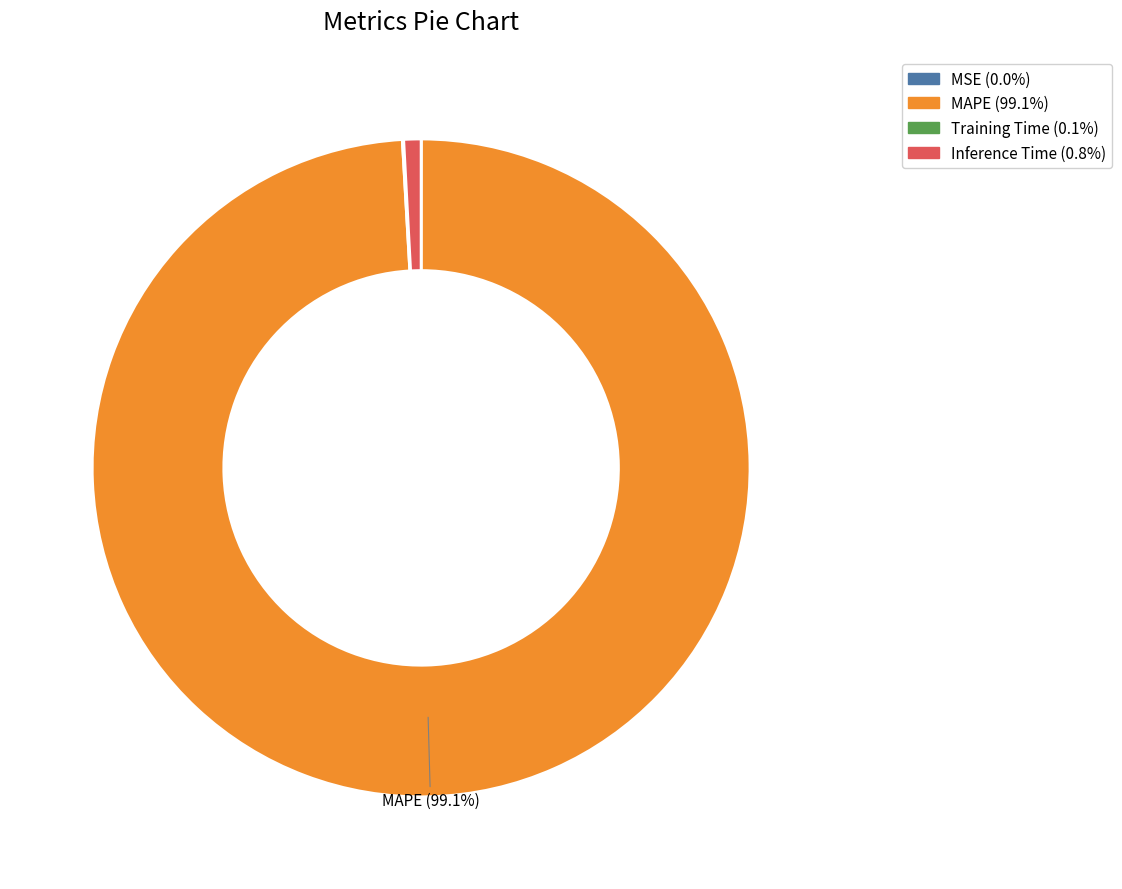

Does any single category account for the majority?

Yes